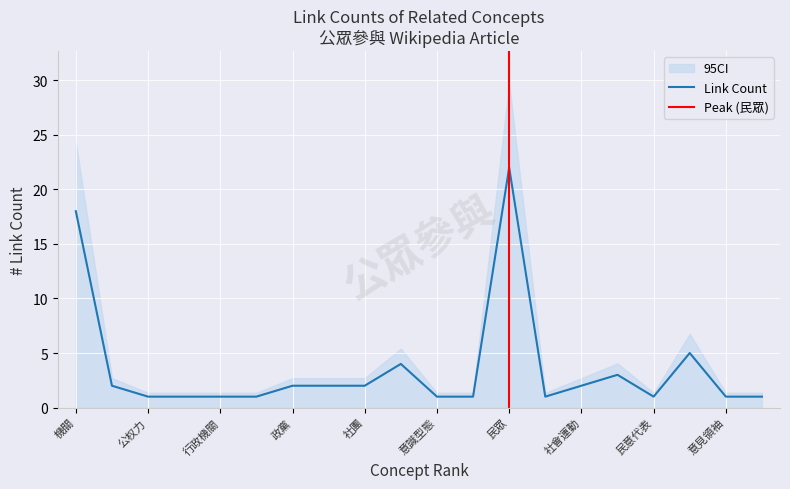

True or false: rank and depth intersect in this chart.

False